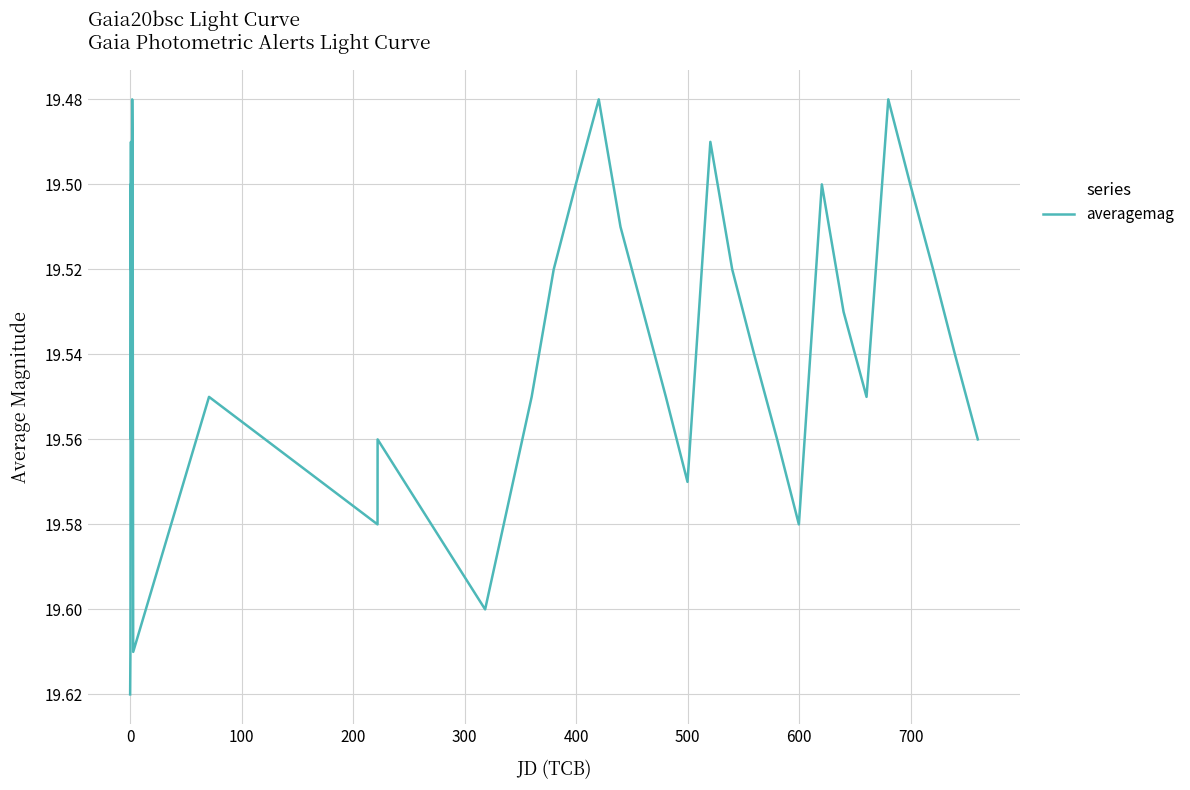

How many lines are shown in the chart?

1